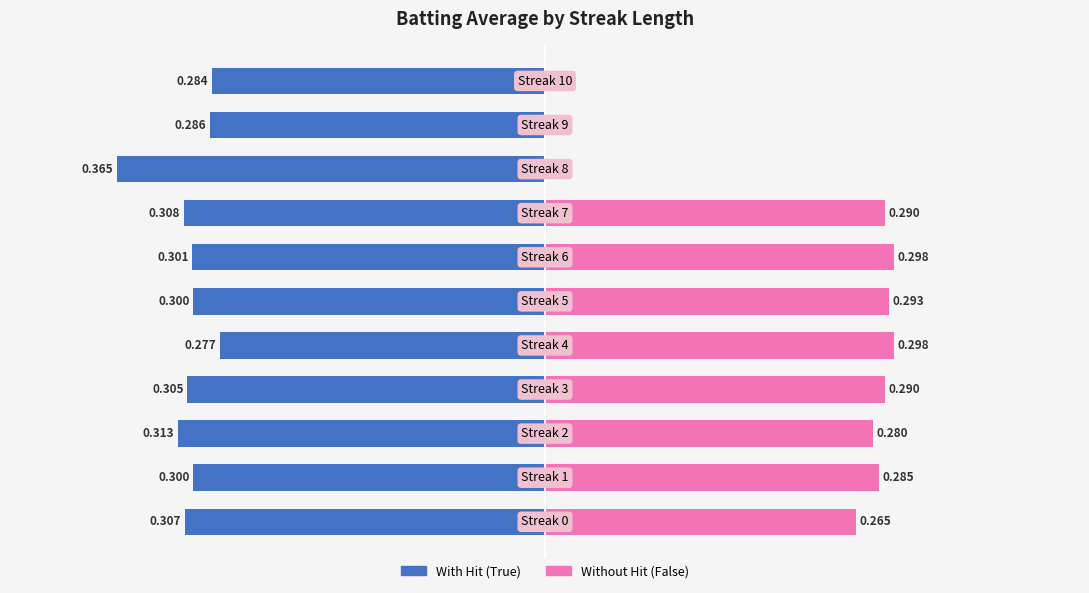

The value of Without Hit (False) at 5 is 0.3. True or false?

True